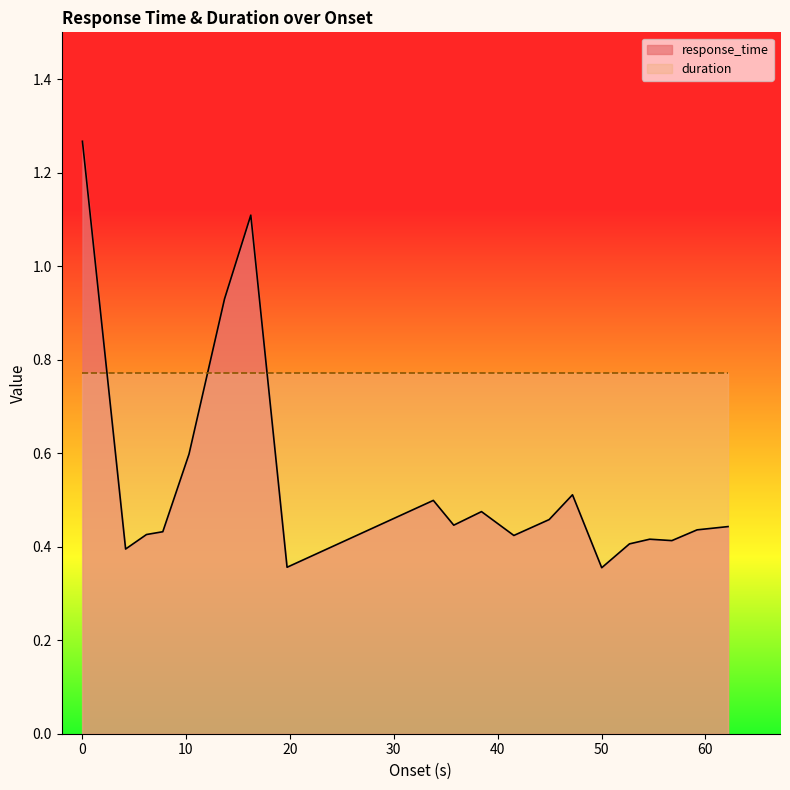

How many times do response_time and duration cross each other?

3